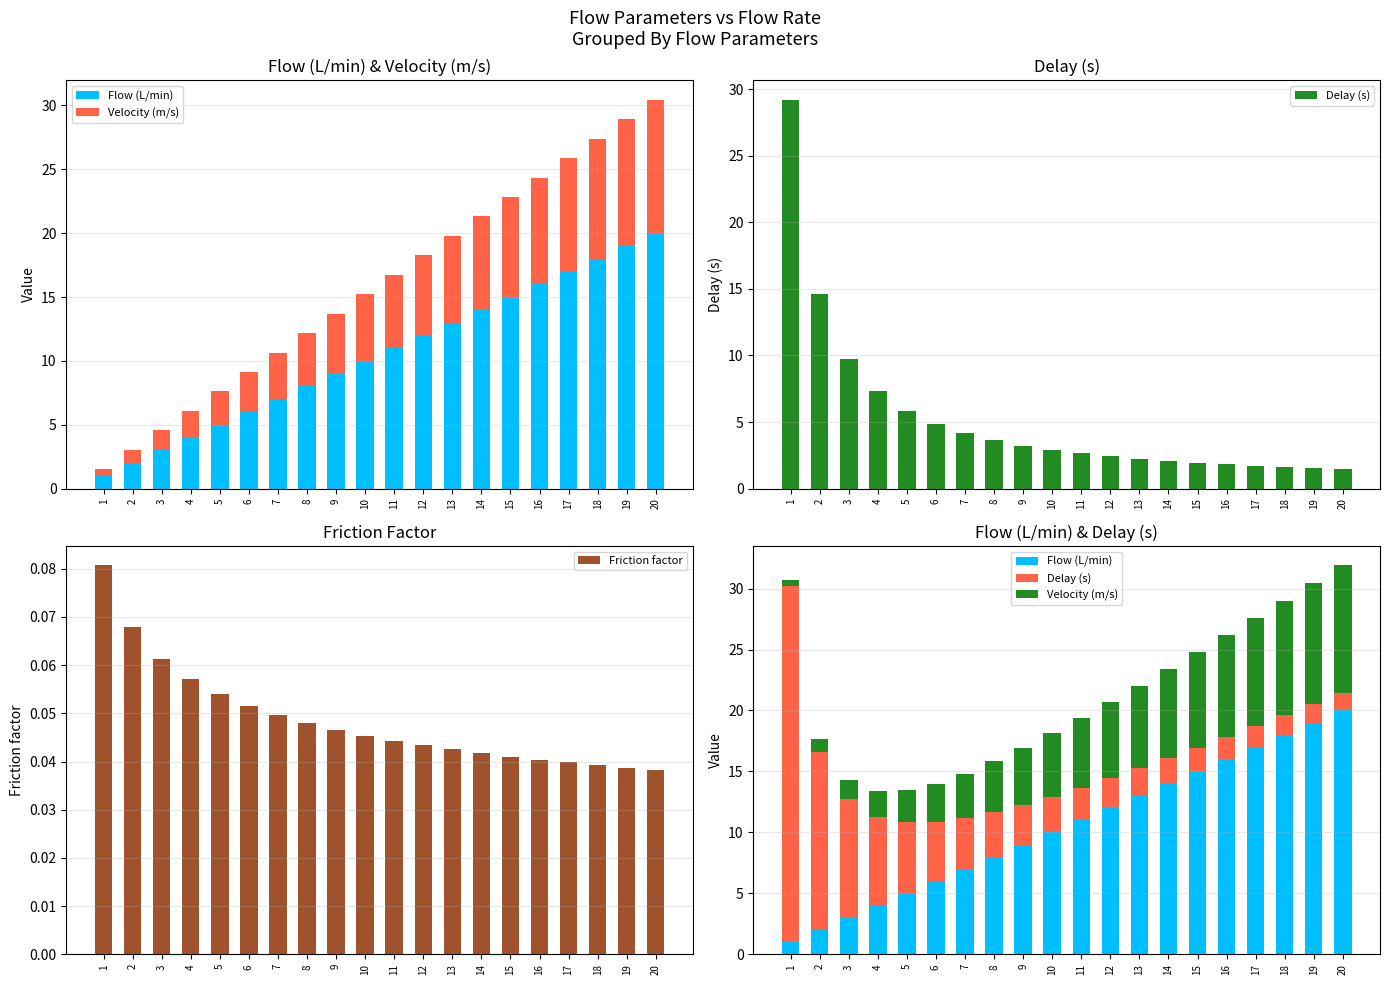

Read the Delay (s) value at 1.

29.2